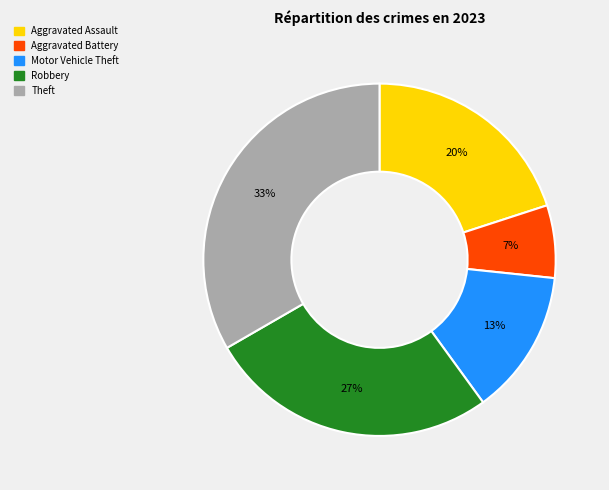

The Aggravated Battery slice represents 18% of the pie. True or false?

False